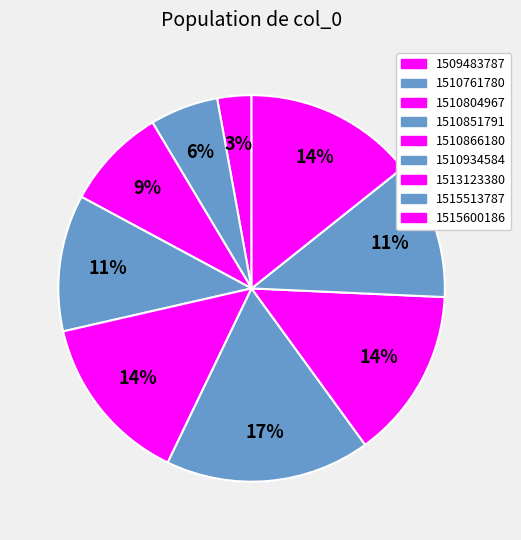

How many slices are in this pie chart?

9